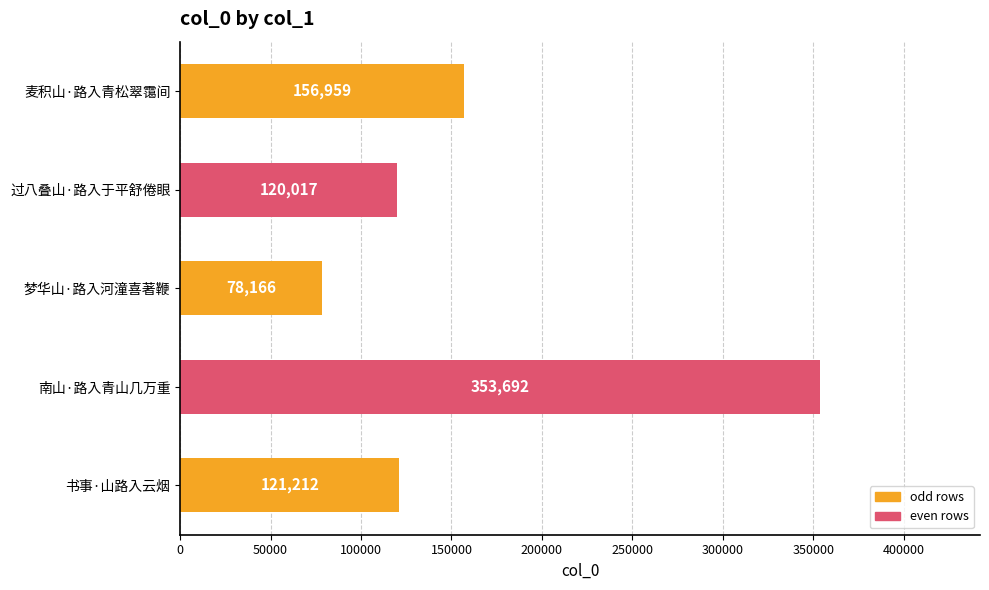

What is the change in value from 南山·路入青山几万重 to 梦华山·路入河潼喜著鞭?

-275526